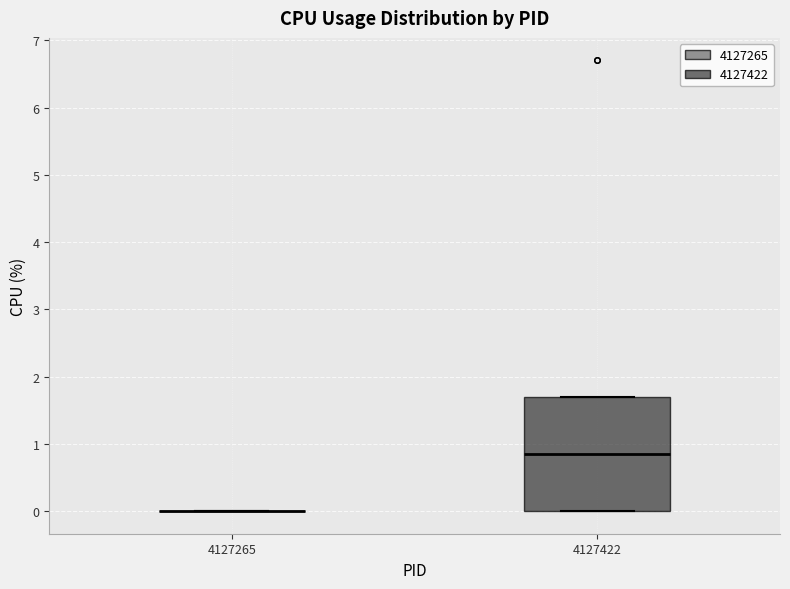

Reading left to right, transcribe this box plot: for each box, give where its median line is, the range the box spans, and where its two whiskers end, as read against the y-axis. The values are not printed on the chart, so give them approximately, as read against the axis.

4127265: box collapsed to a line at 0.0, whiskers 0.0 to 0.0
4127422: median 0.9, box 0.0 to 1.7, whiskers 0.0 to 1.7